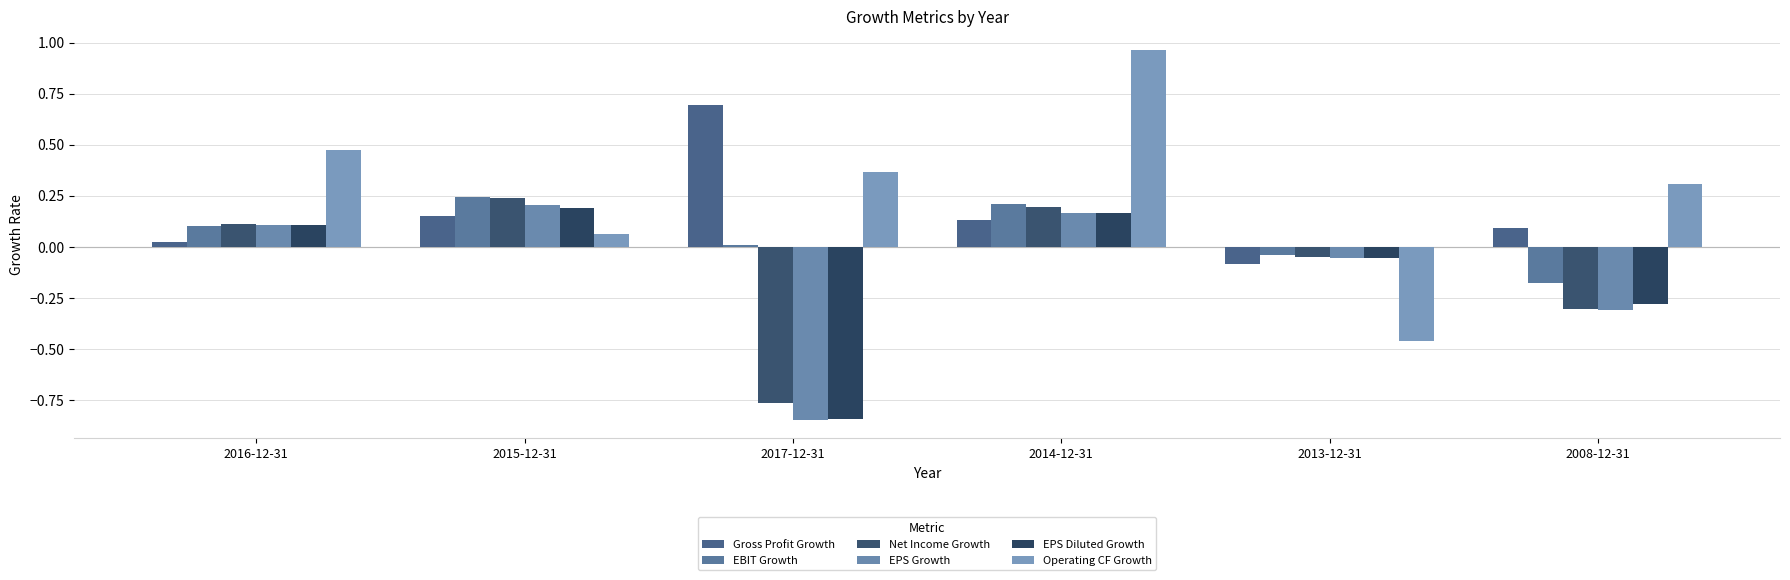

At which label is EBIT Growth closest to 0?

2017-12-31